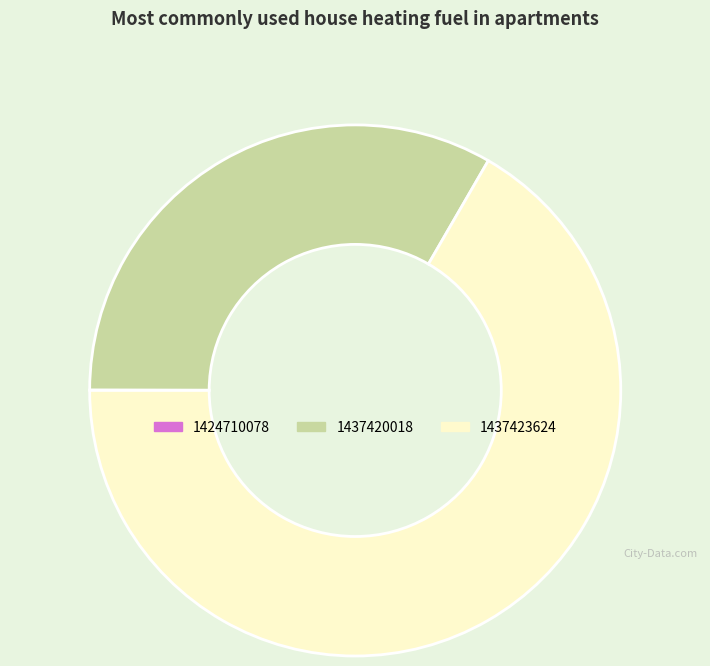

Which category has the biggest portion of the pie?

1437423624